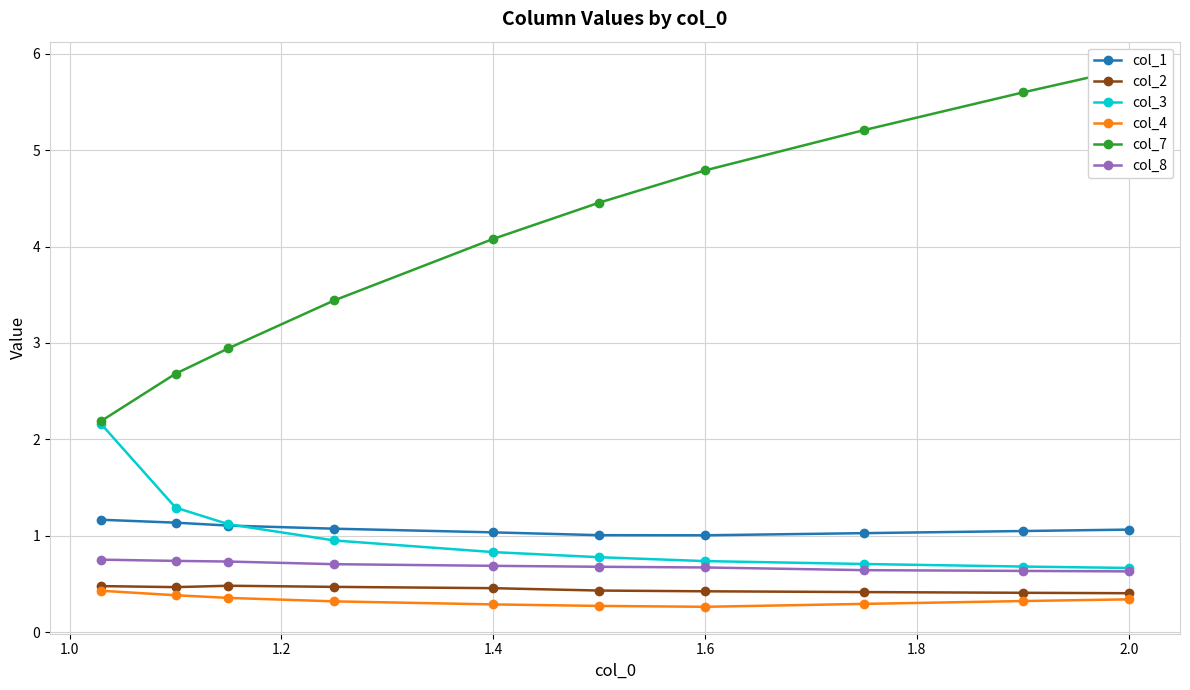

What is the difference between the second highest and minimum values in the col_7 series?

3.4